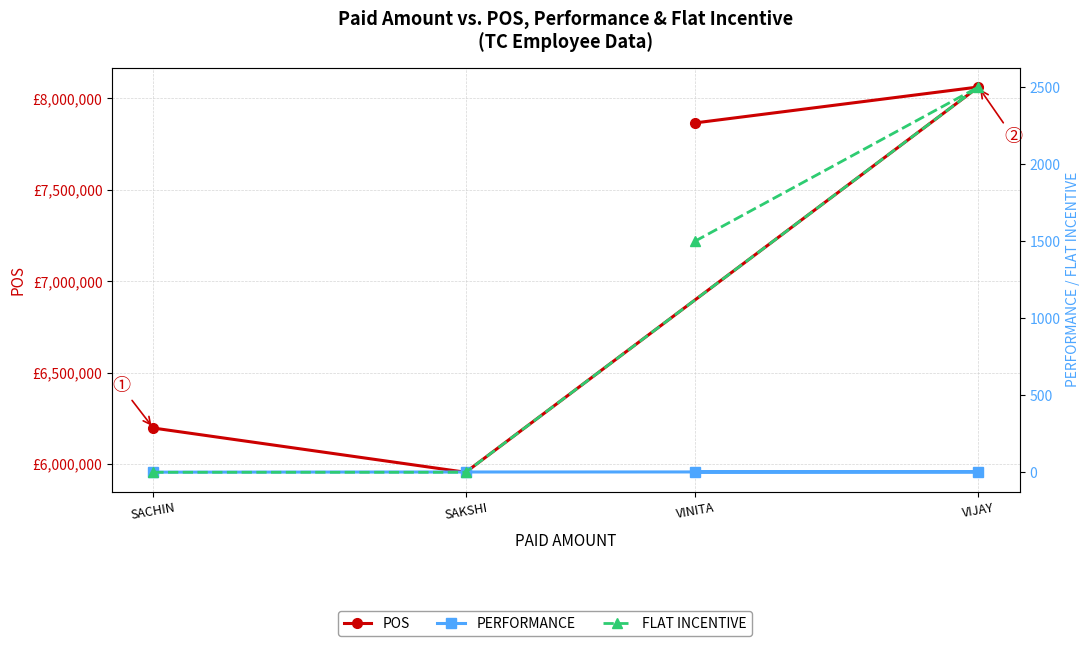

What is the difference between the POS values at SAKSHI and SACHIN?

241808.0